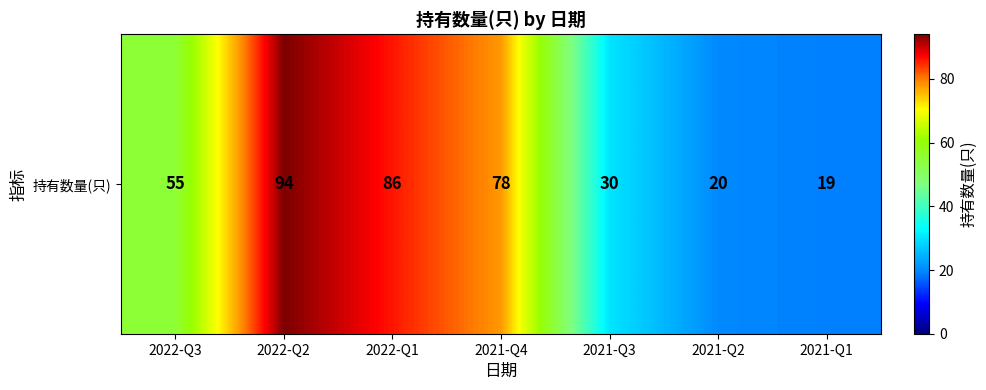

Where does the data first go above 55?

2022-Q2